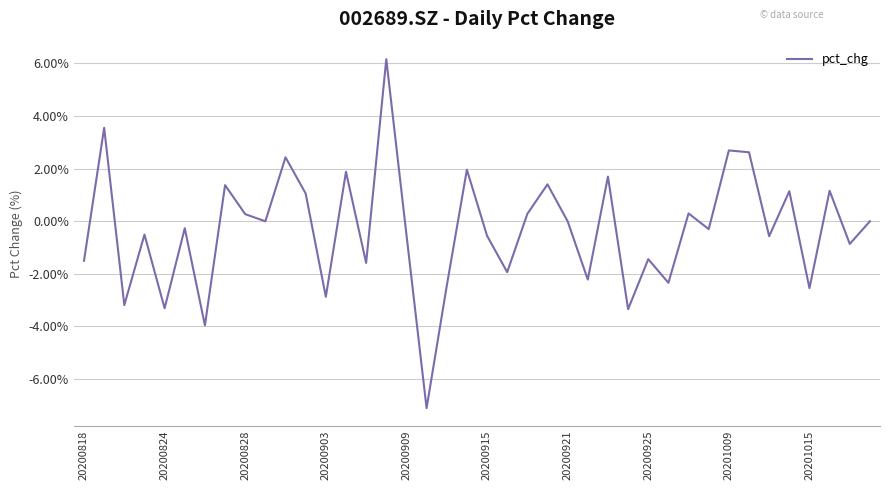

What is the maximum value shown in the chart?

6.2